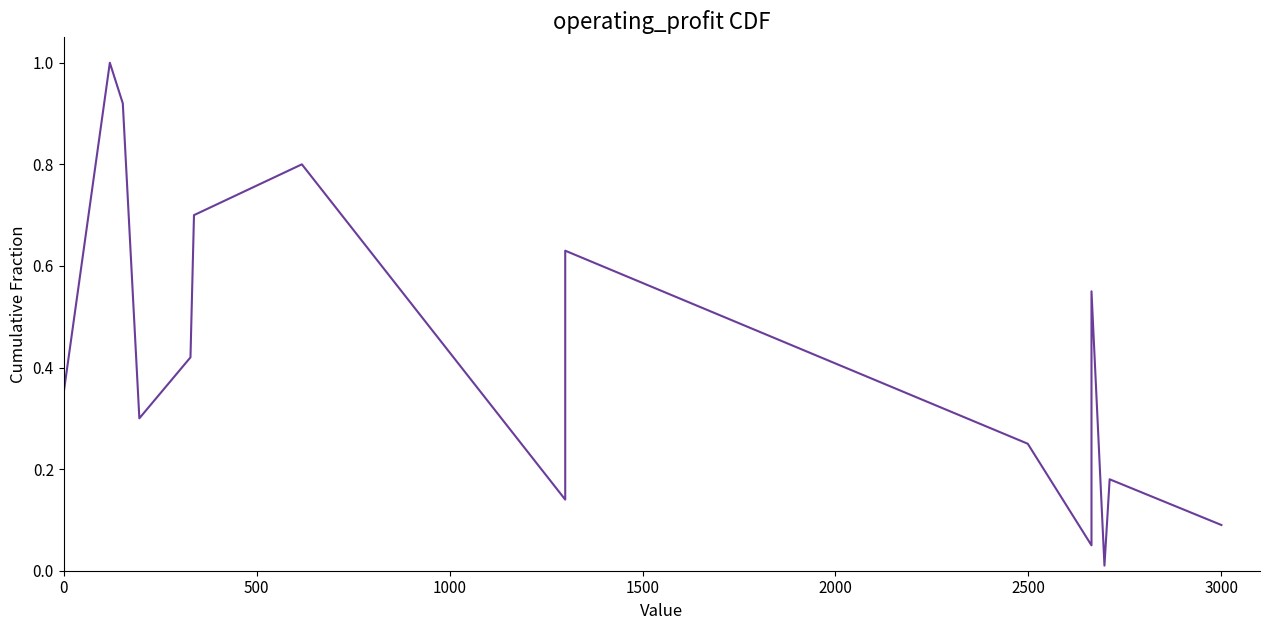

What is the difference between the second highest and minimum values?

0.9